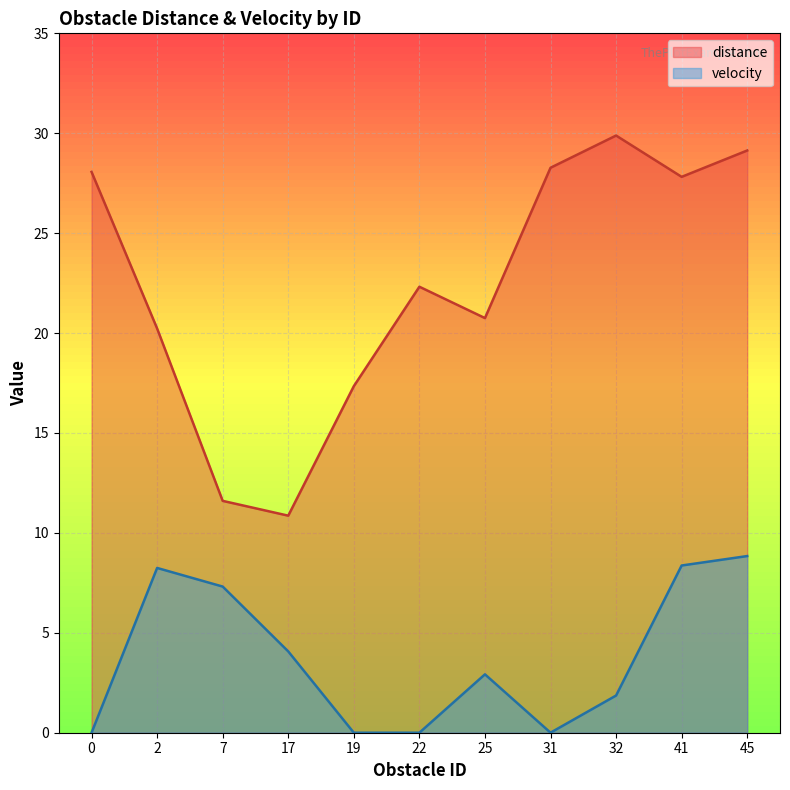

Reading left to right, what are all the values shown in this chart?

distance: 0=28.1	2=20.2	7=11.6	17=10.9	19=17.3	22=22.3	25=20.8	31=28.3	32=29.9	41=27.8	45=29.1
velocity: 0=0.0	2=8.2	7=7.3	17=4.1	19=0.0	22=0.0	25=2.9	31=0.0	32=1.9	41=8.4	45=8.8